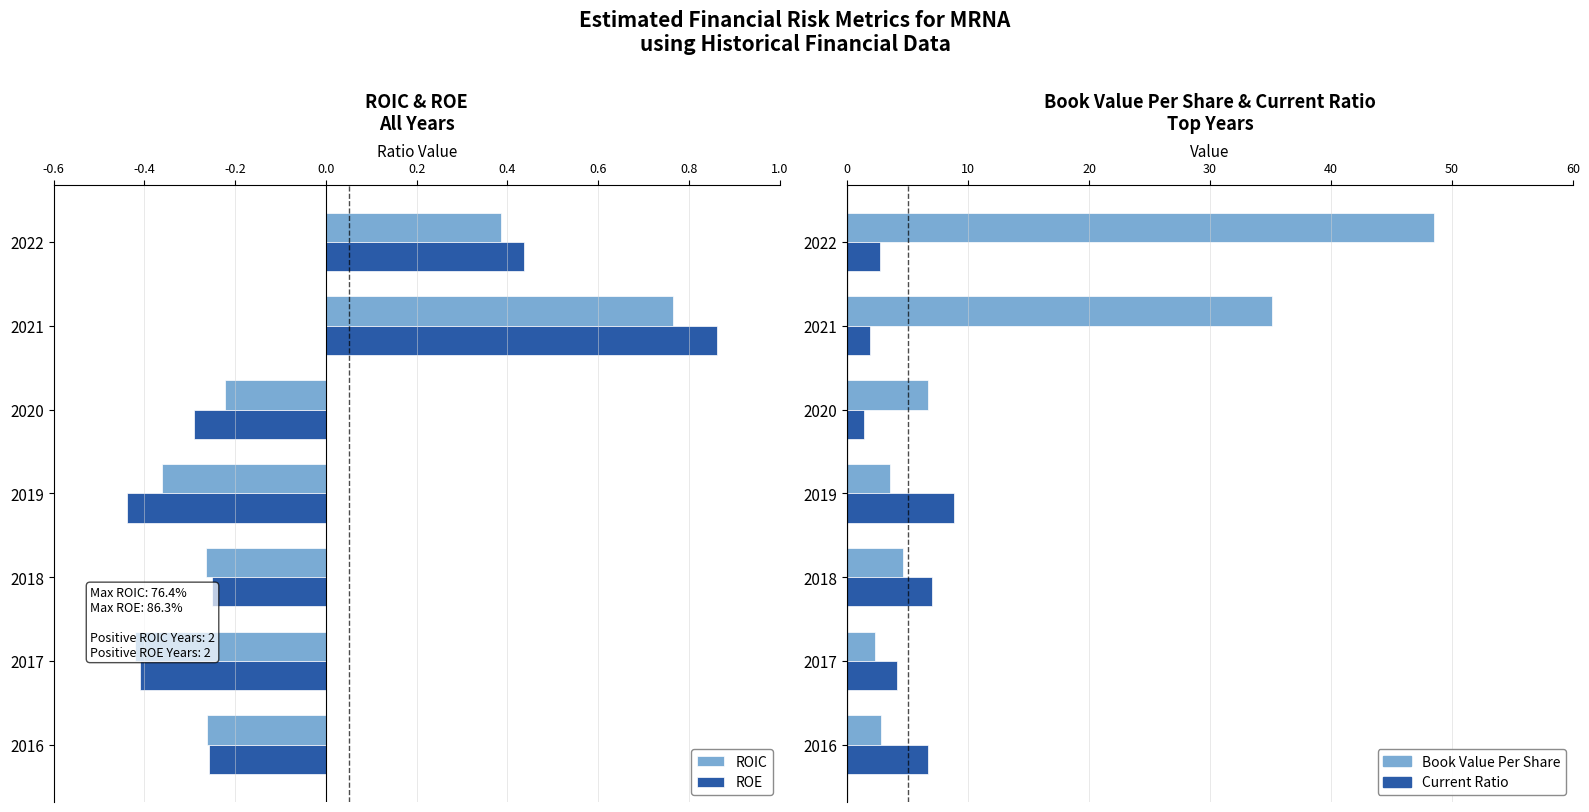

How many bars are there in total?

28